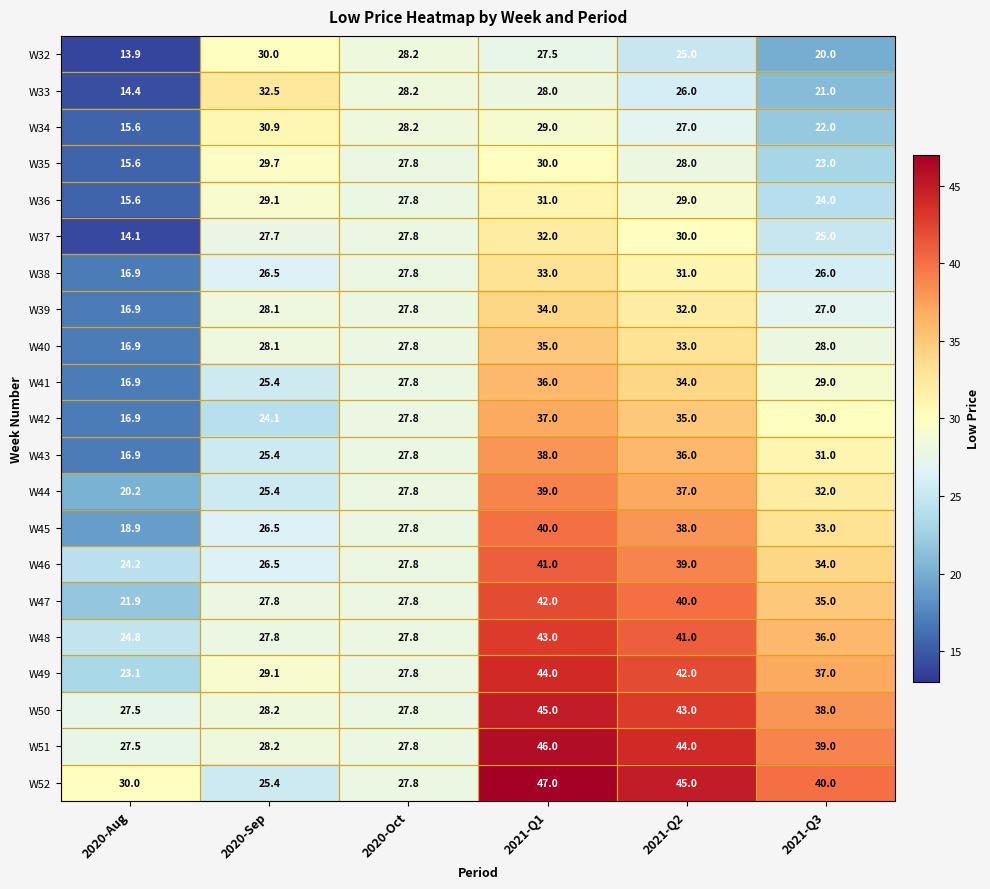

What is the difference between the second highest and second lowest values in the W38 series?

5.0